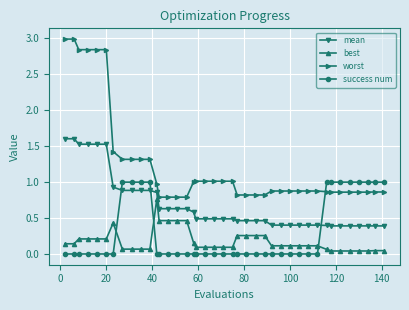

What is the average value of the mean series?

0.7